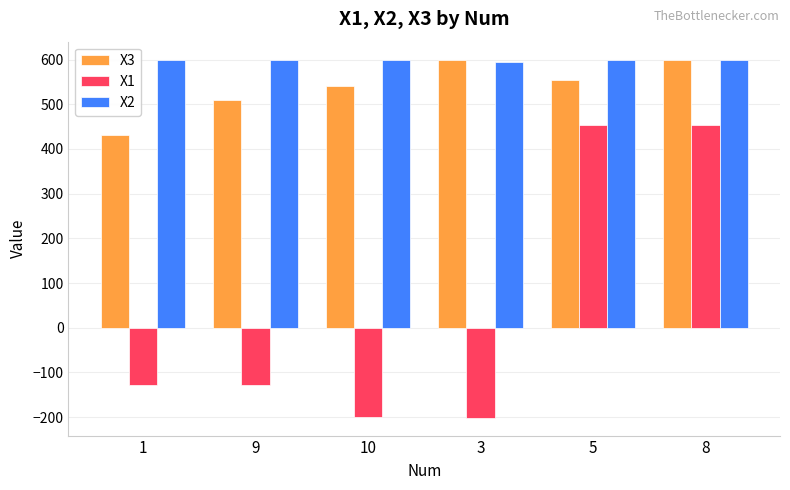

Are the bars horizontal?

No